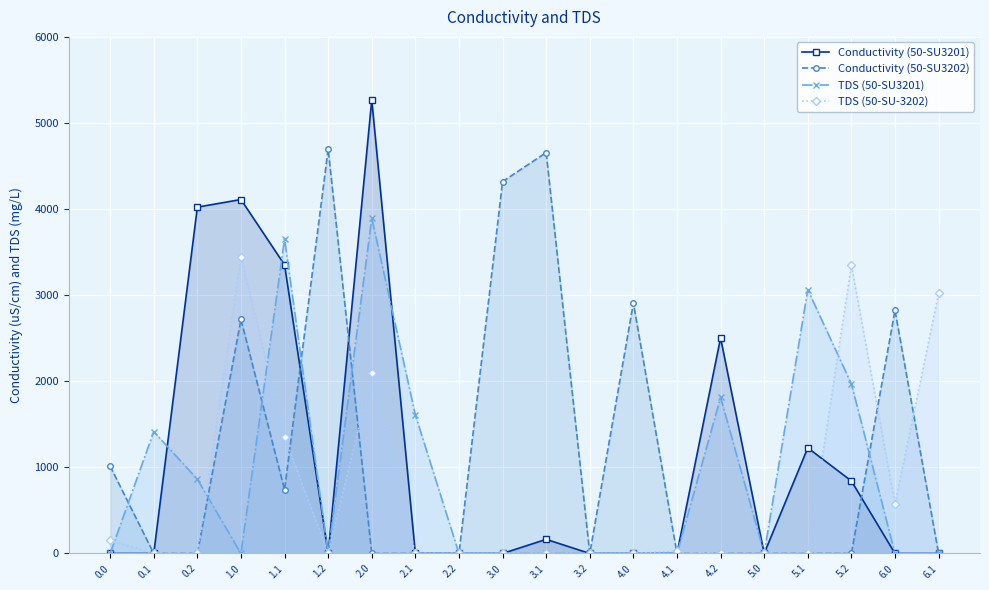

List the labels in order of Conductivity (50-SU3202) value, smallest first.

0.1, 0.2, 2.0, 2.1, 2.2, 3.2, 4.1, 4.2, 5.0, 5.1, 5.2, 6.1, 1.1, 0.0, 1.0, 6.0, 4.0, 3.0, 3.1, 1.2